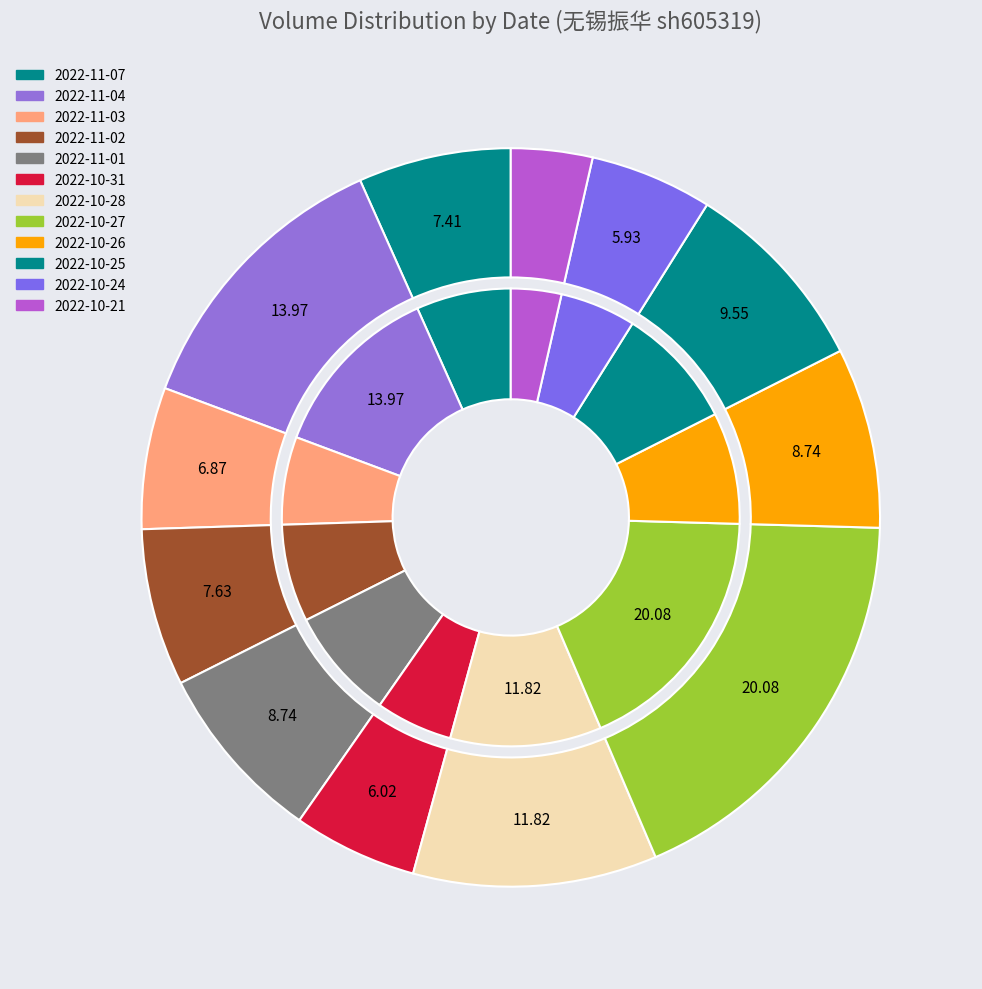

Between 2022-11-02 and 2022-10-31, which is larger?

2022-11-02